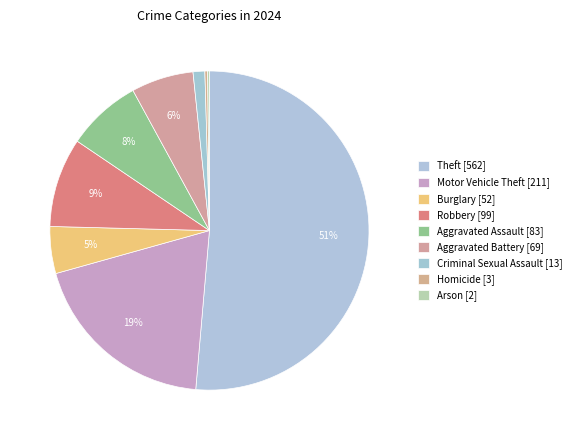

What portion of the pie excludes Burglary?

95.2%